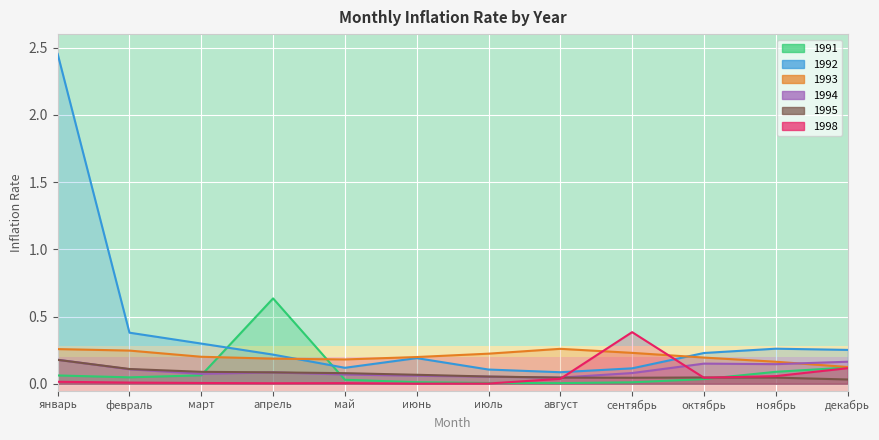

At which category is the sum across all series the highest?

январь